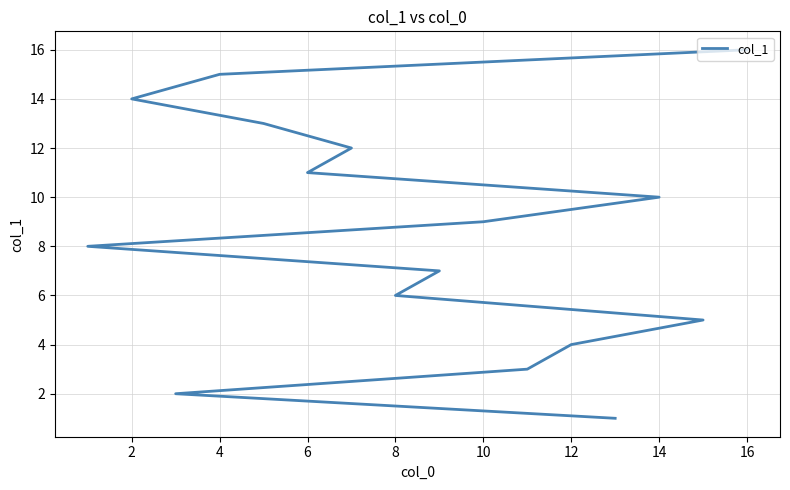

What is the difference between the second highest and minimum values?

14